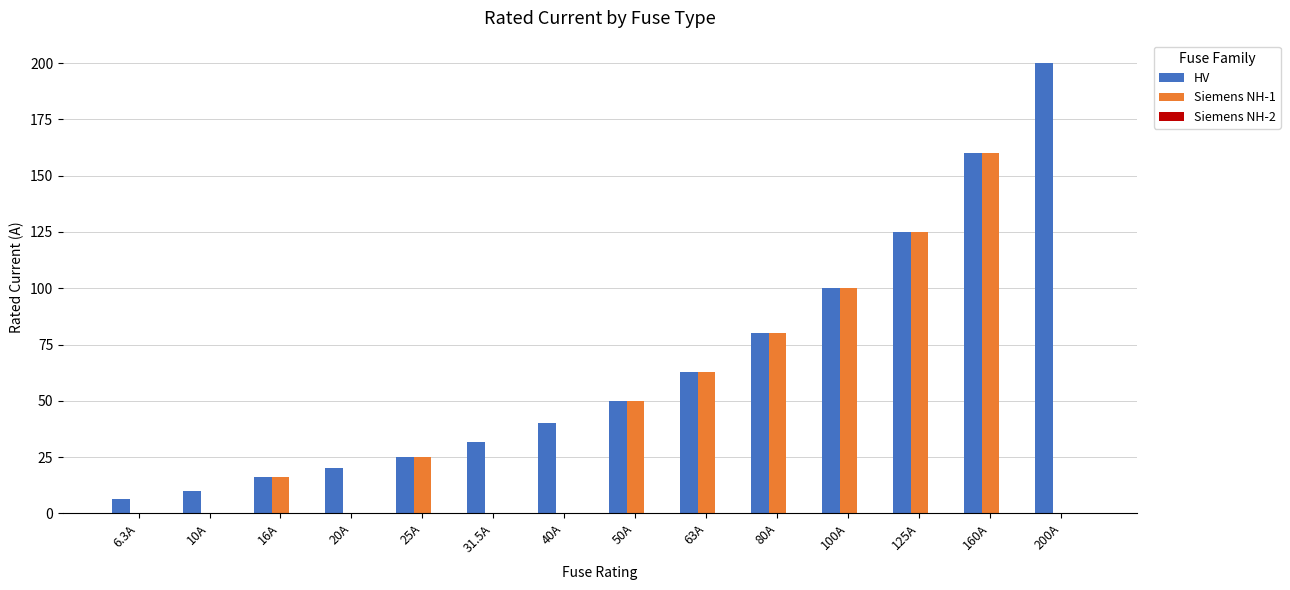

Is the value of Siemens NH-1 at 31.5A greater than the value of HV at 100A?

No